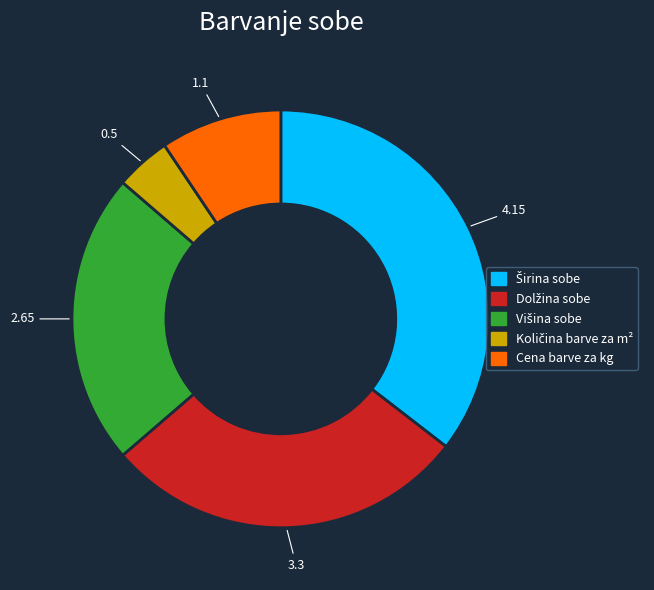

Does any single category account for the majority?

No